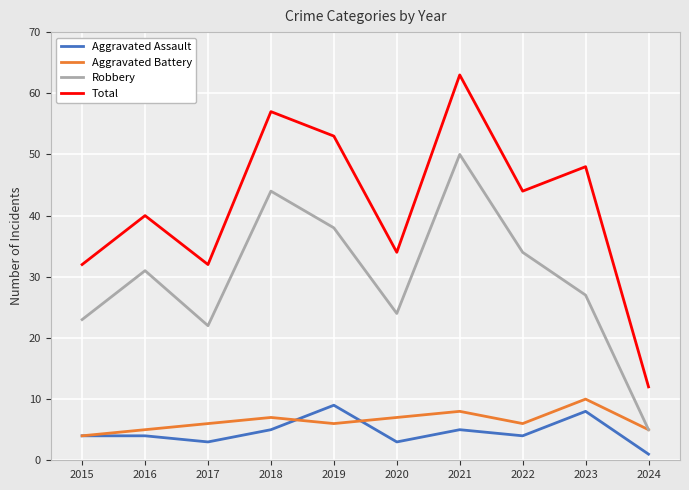

How many interior local valleys does the Total series have?

3